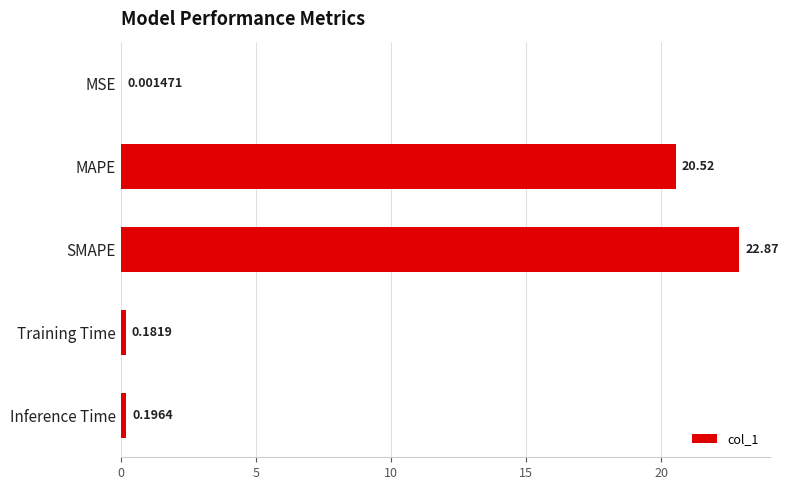

Which has a higher value, MAPE or SMAPE?

SMAPE